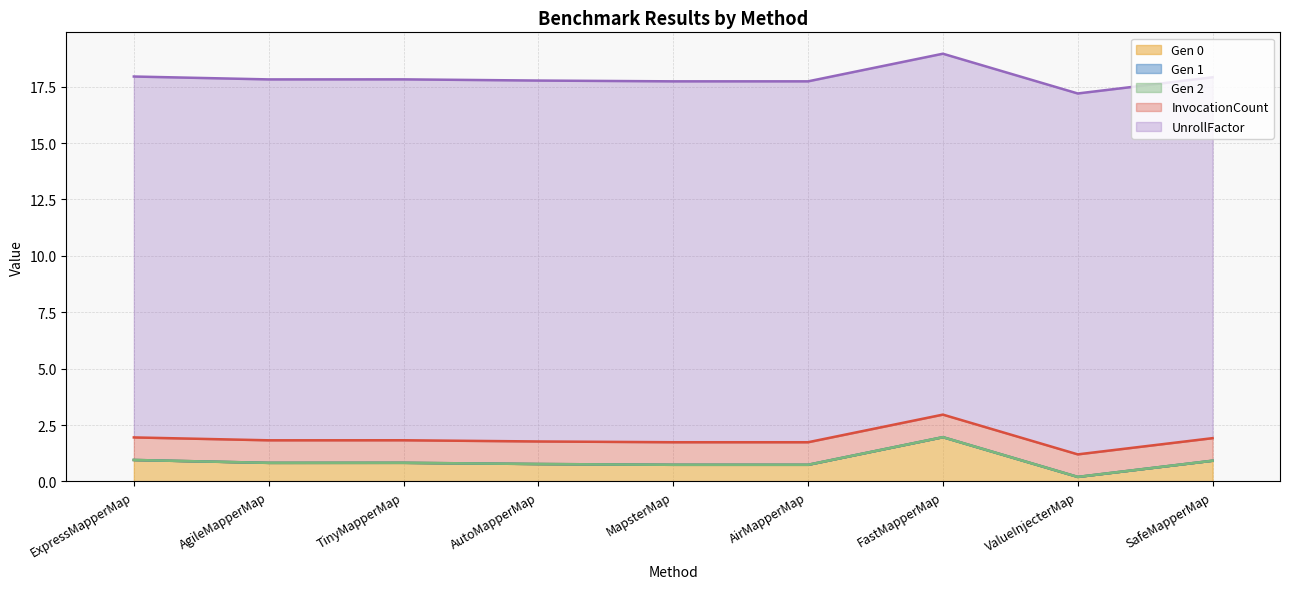

What is the value of the InvocationCount point at the 3rd from the left?

1.0